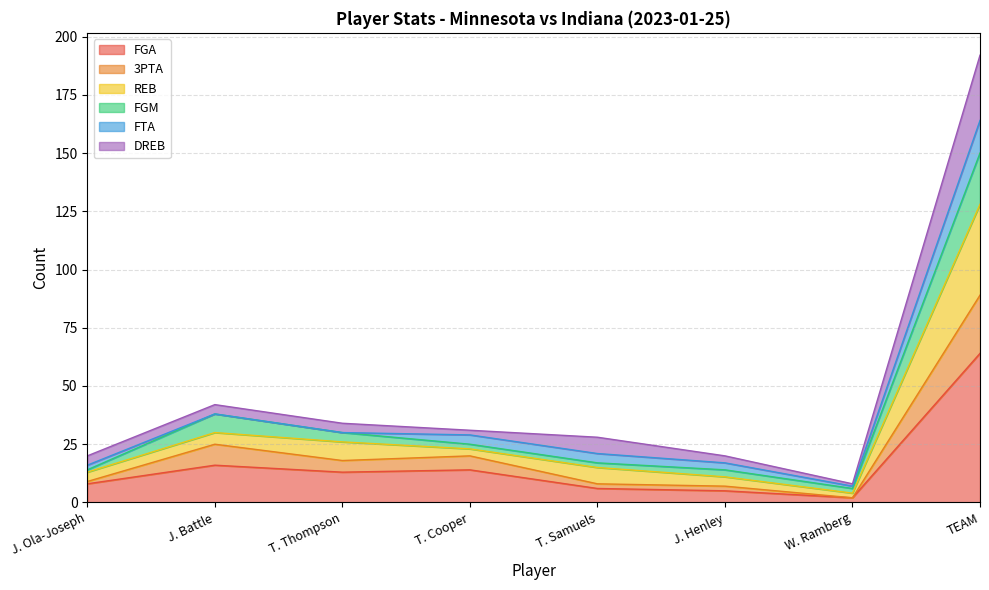

What position from the left is TEAM?

8